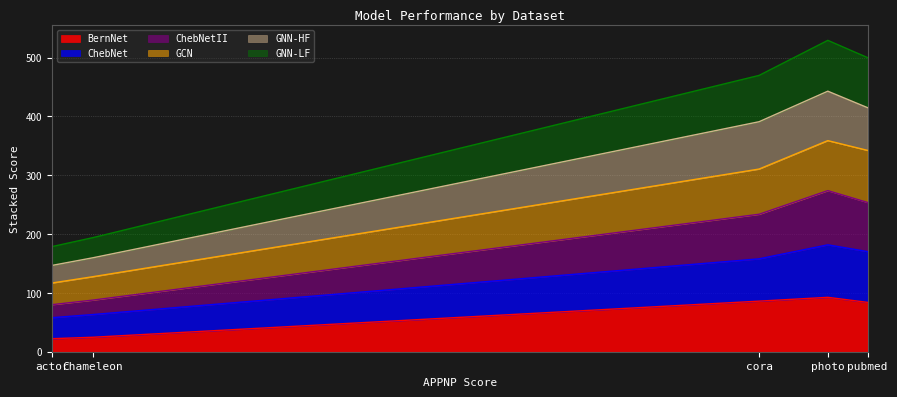

At how many categories does at least one series exceed 464?

3